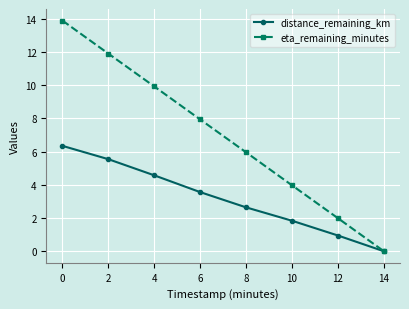

How many distinct data groups are displayed?

2